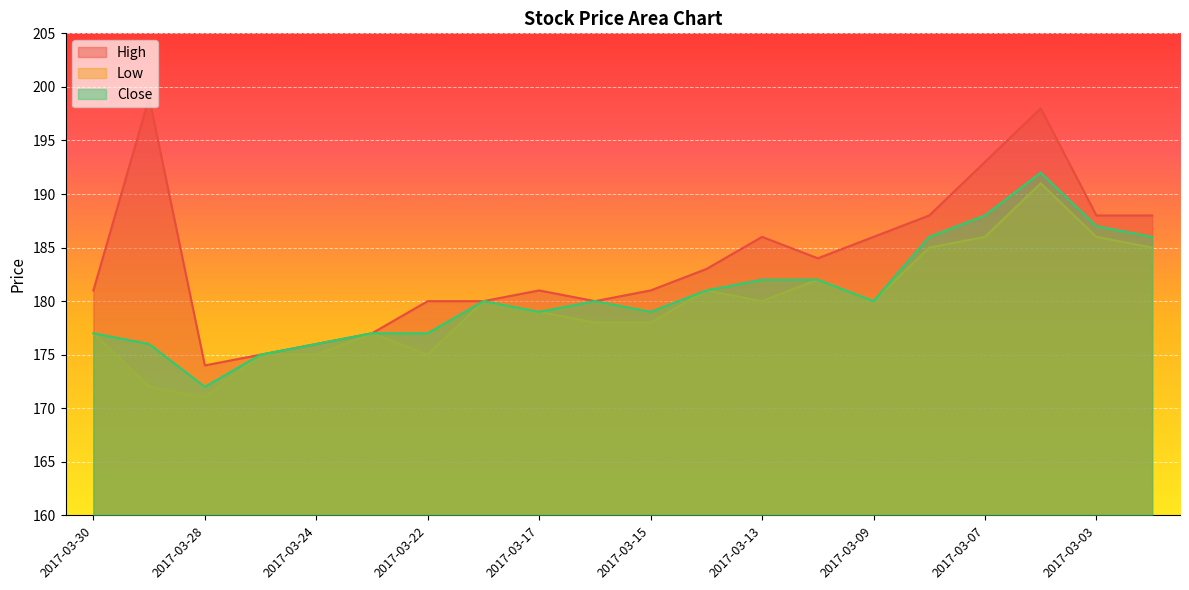

At 2017-03-09, list the series in order from smallest to largest.

Low, Close, High